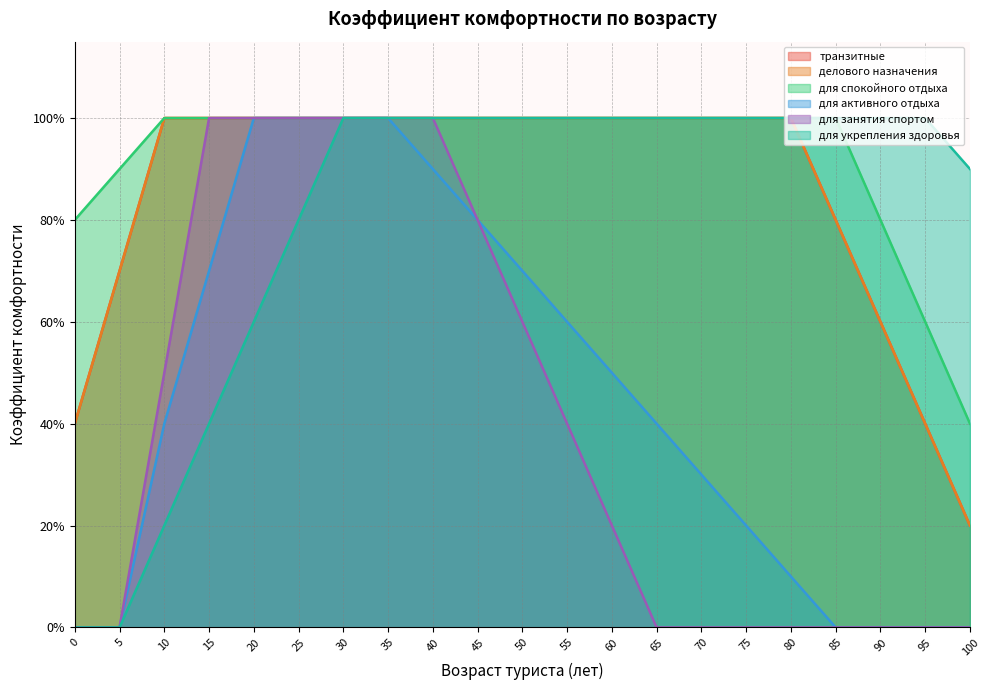

True or false: для занятия спортом and делового назначения intersect in this chart.

False